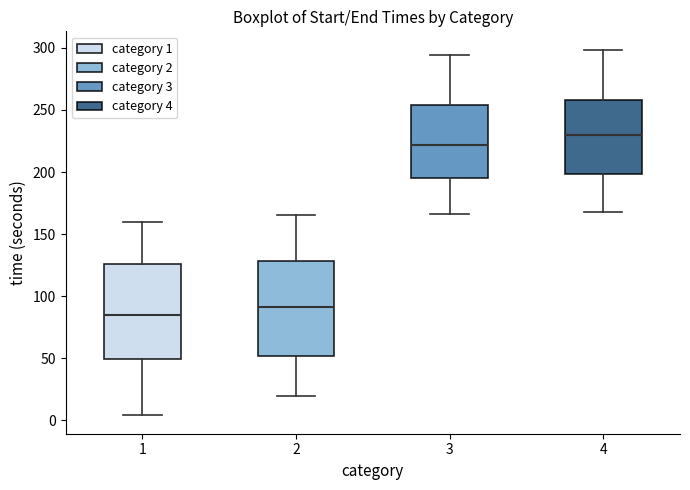

Reading left to right, read every box against the y-axis: the position of its median line, the range the box covers, and the ends of its whiskers. The values are not printed on the chart, so give them approximately, as read against the axis.

1: median 85, box 50 to 125, whiskers 5 to 160
2: median 90, box 50 to 130, whiskers 20 to 165
3: median 220, box 195 to 255, whiskers 165 to 295
4: median 230, box 200 to 260, whiskers 170 to 300